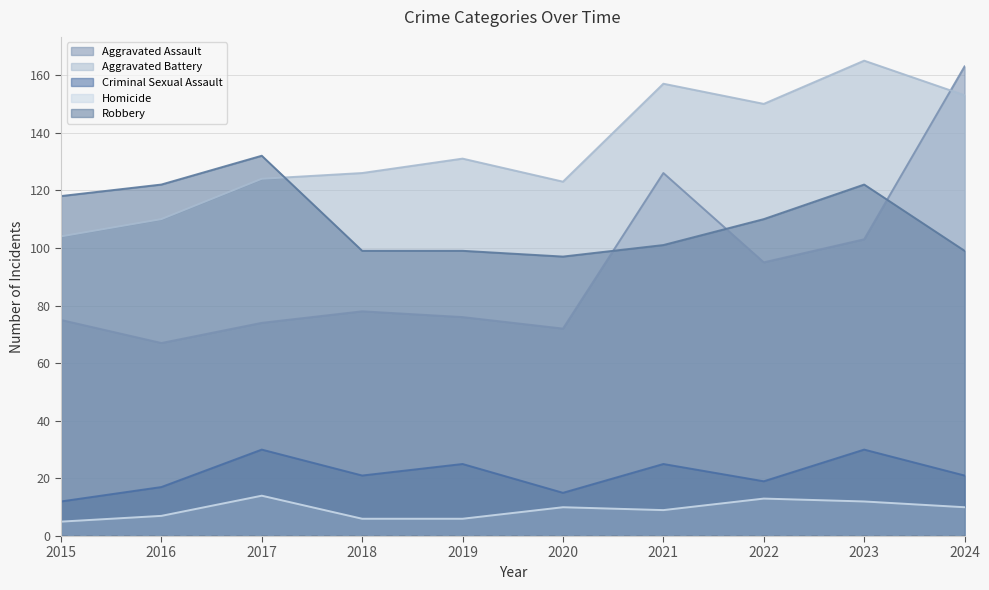

At which label does Criminal Sexual Assault first exceed 21?

2017